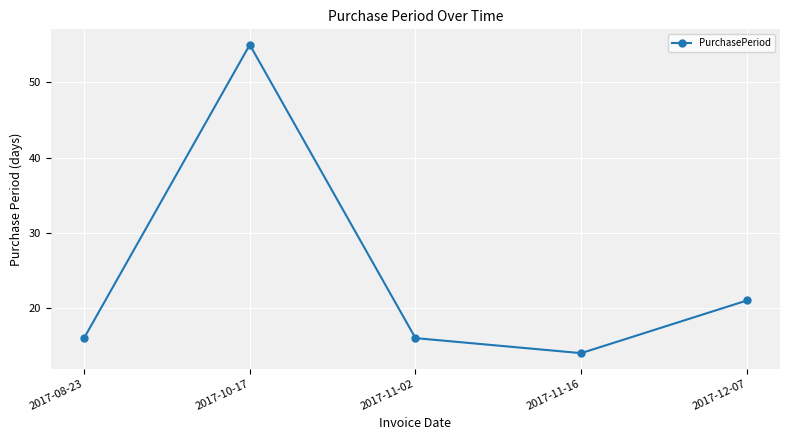

What is the difference between the maximum and second lowest values?

39